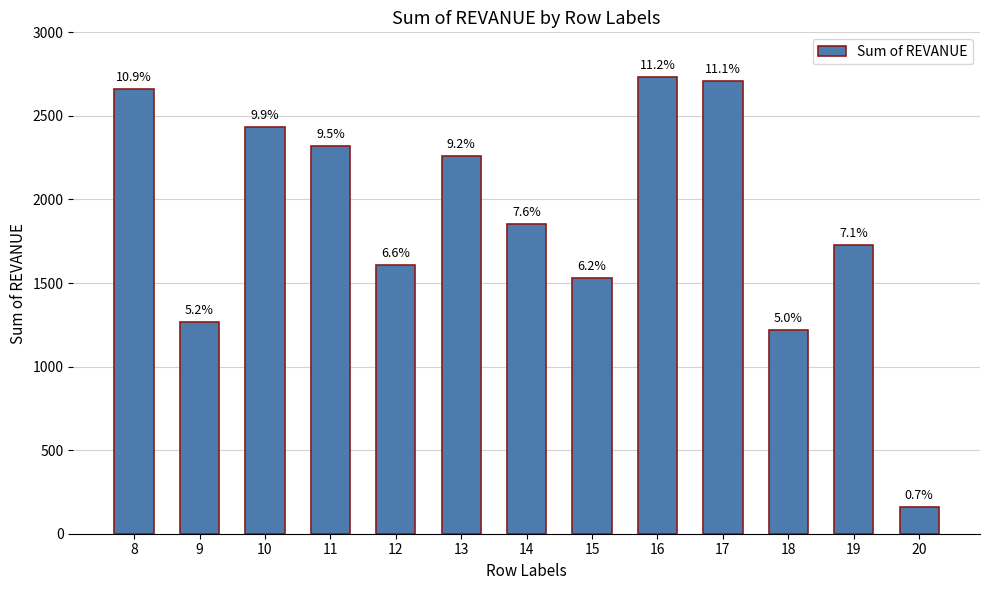

What is the change in value from 16 to 19?

-1005.2